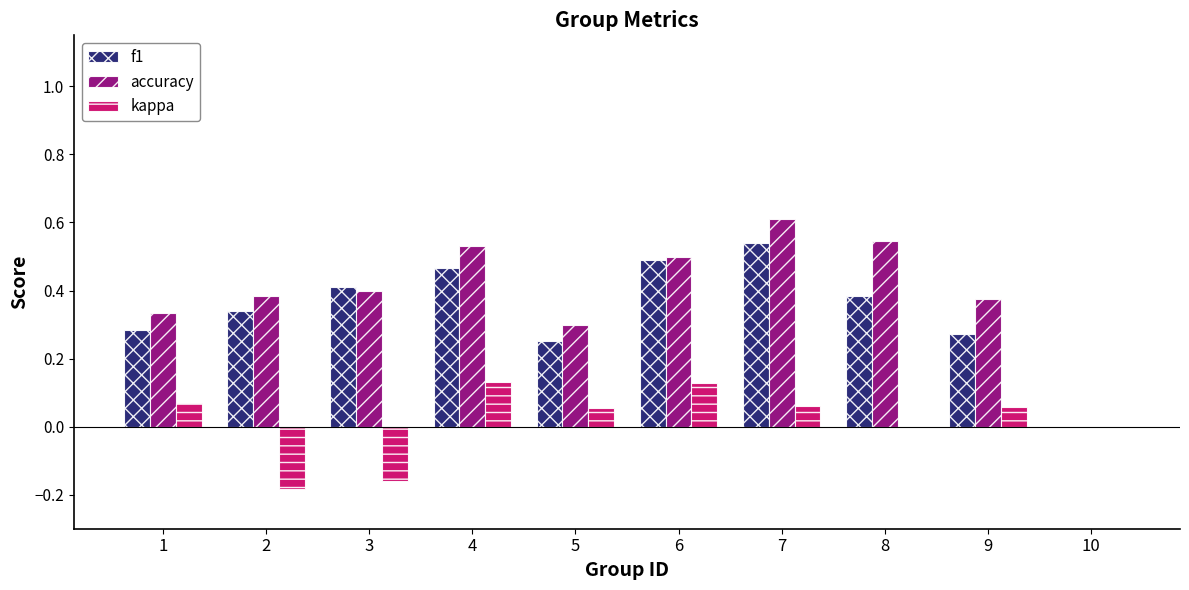

Which category has the highest value in the f1 series?

7